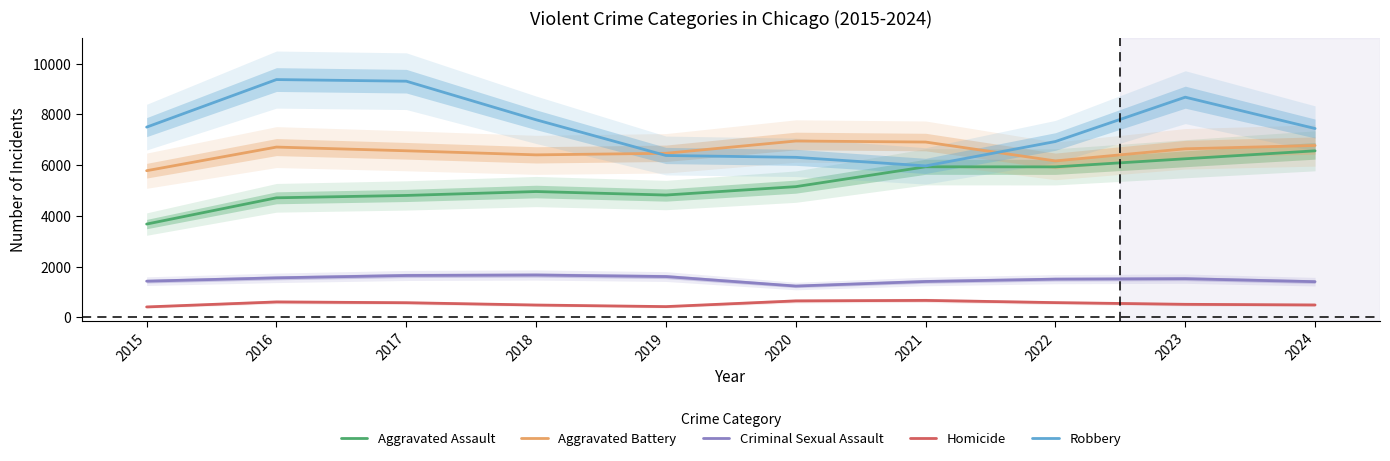

Which series has the widest spread of values?

Robbery